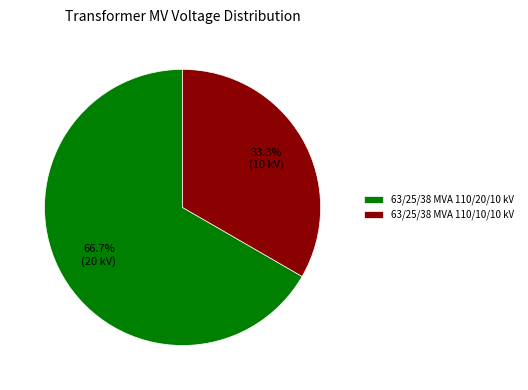

What is the ratio of the value at 63/25/38 MVA 110/10/10 kV to the value at 63/25/38 MVA 110/20/10 kV?

0.5